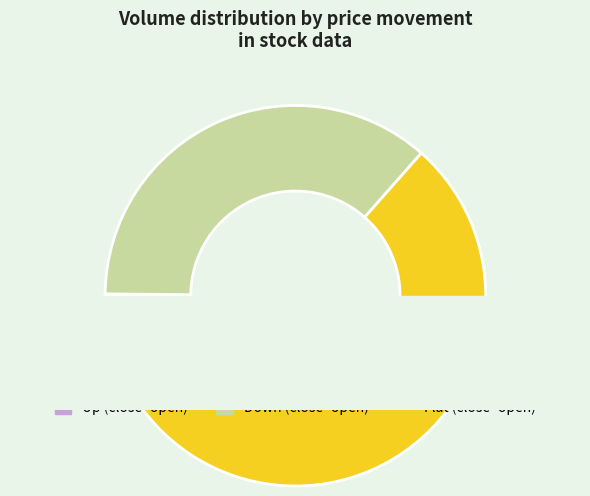

Does 29 account for over 50% of the chart?

No